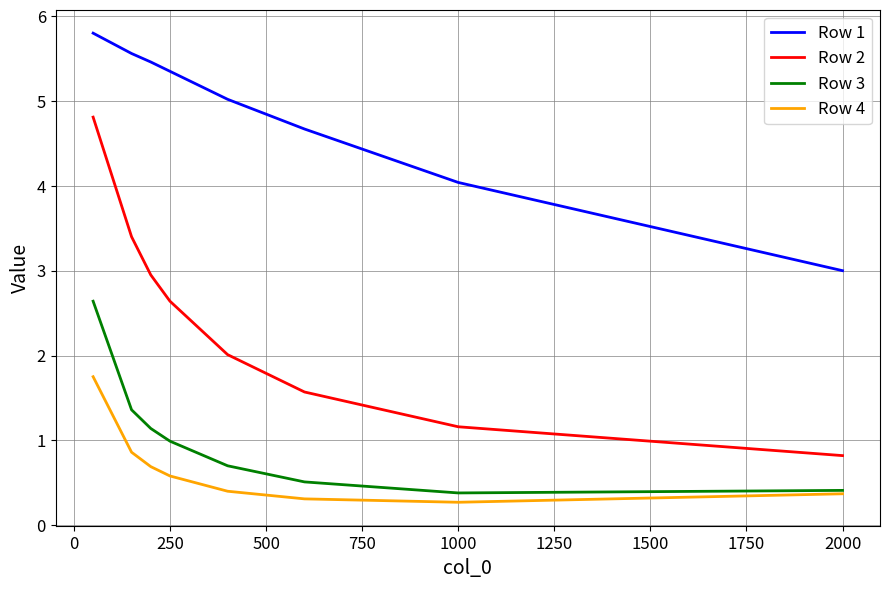

True or false: Row 2 and Row 3 cross at least once.

False